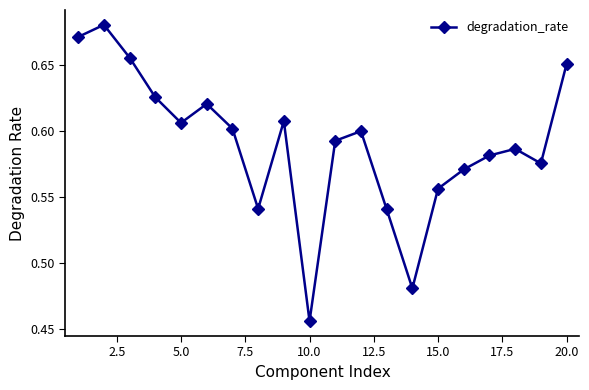

How many points are lower than both their immediate neighbors (excluding endpoints)?

5